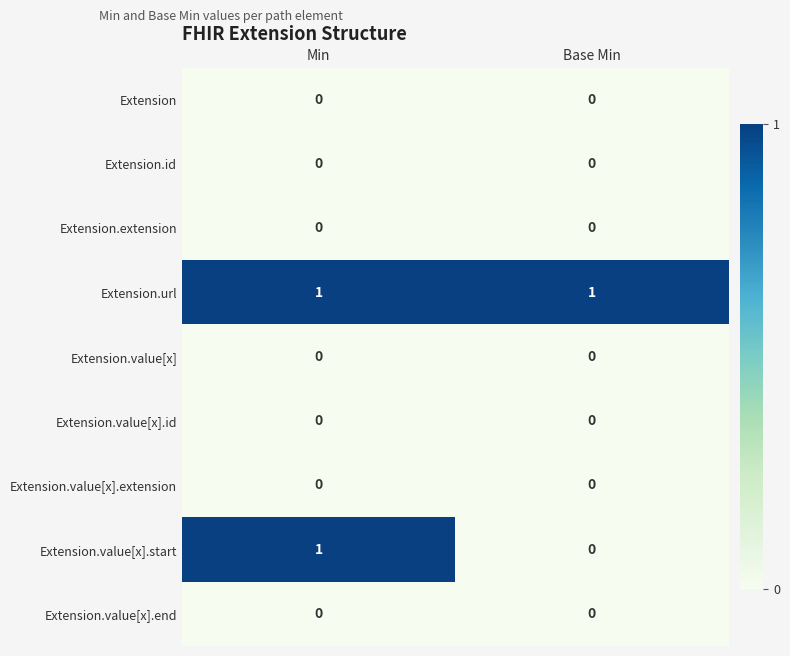

Which series changed the most between Min and Base Min?

Extension.value[x].start